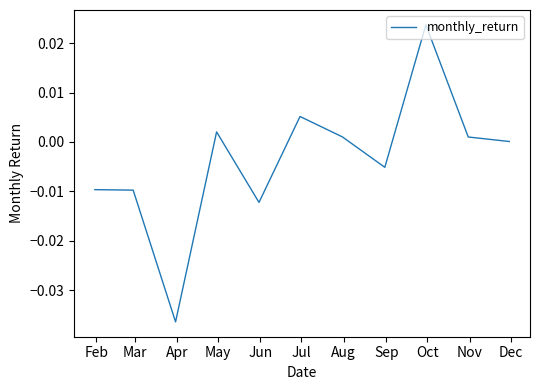

Does the chart have visible grid lines?

No